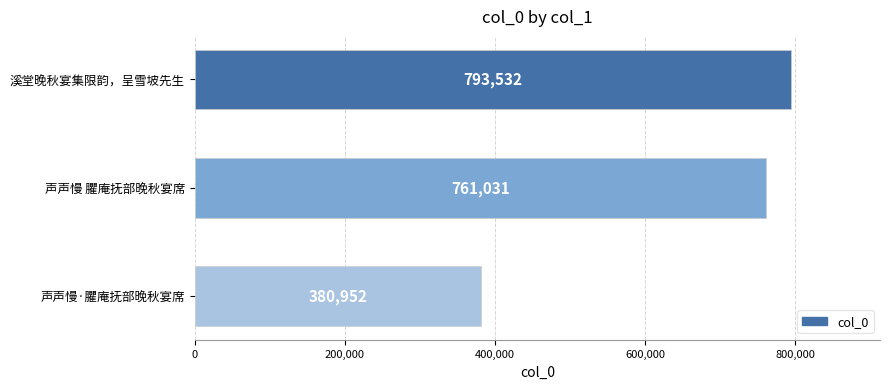

What is the average value?

645172